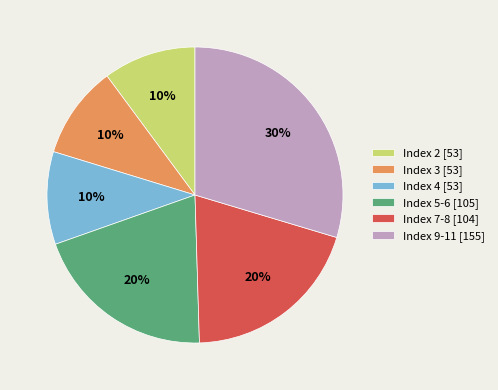

Approximately how many times larger is the value at Index 4 [53] compared to Index 7-8 [104]?

0.5